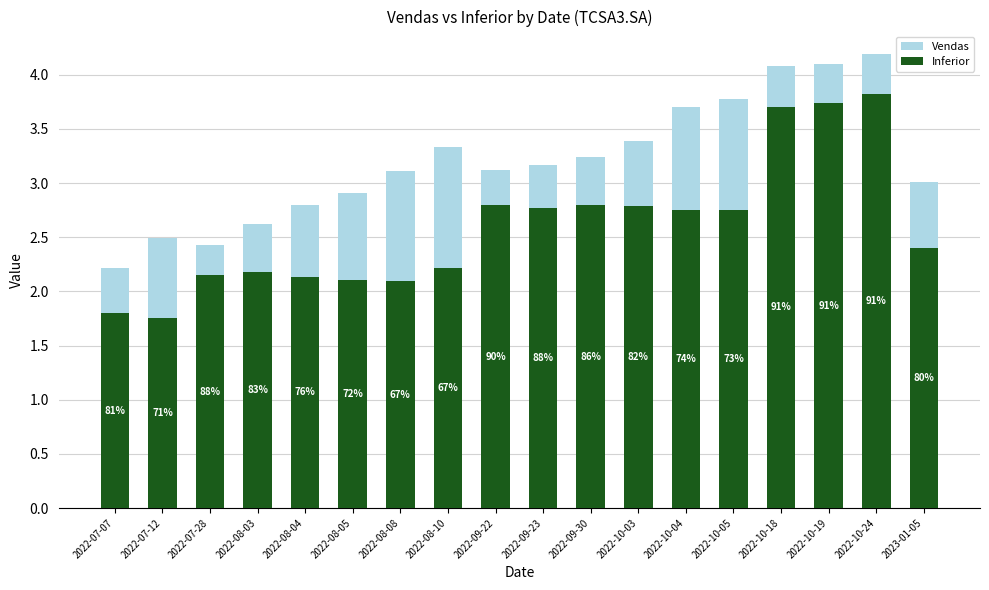

Reading right to left, what are all the values shown in this chart?

Vendas: 2023-01-05=3.0	2022-10-24=4.2	2022-10-19=4.1	2022-10-18=4.1	2022-10-05=3.8	2022-10-04=3.7	2022-10-03=3.4	2022-09-30=3.2	2022-09-23=3.2	2022-09-22=3.1	2022-08-10=3.3	2022-08-08=3.1	2022-08-05=2.9	2022-08-04=2.8	2022-08-03=2.6	2022-07-28=2.4	2022-07-12=2.5	2022-07-07=2.2
Inferior: 2023-01-05=2.4	2022-10-24=3.8	2022-10-19=3.7	2022-10-18=3.7	2022-10-05=2.7	2022-10-04=2.8	2022-10-03=2.8	2022-09-30=2.8	2022-09-23=2.8	2022-09-22=2.8	2022-08-10=2.2	2022-08-08=2.1	2022-08-05=2.1	2022-08-04=2.1	2022-08-03=2.2	2022-07-28=2.2	2022-07-12=1.8	2022-07-07=1.8